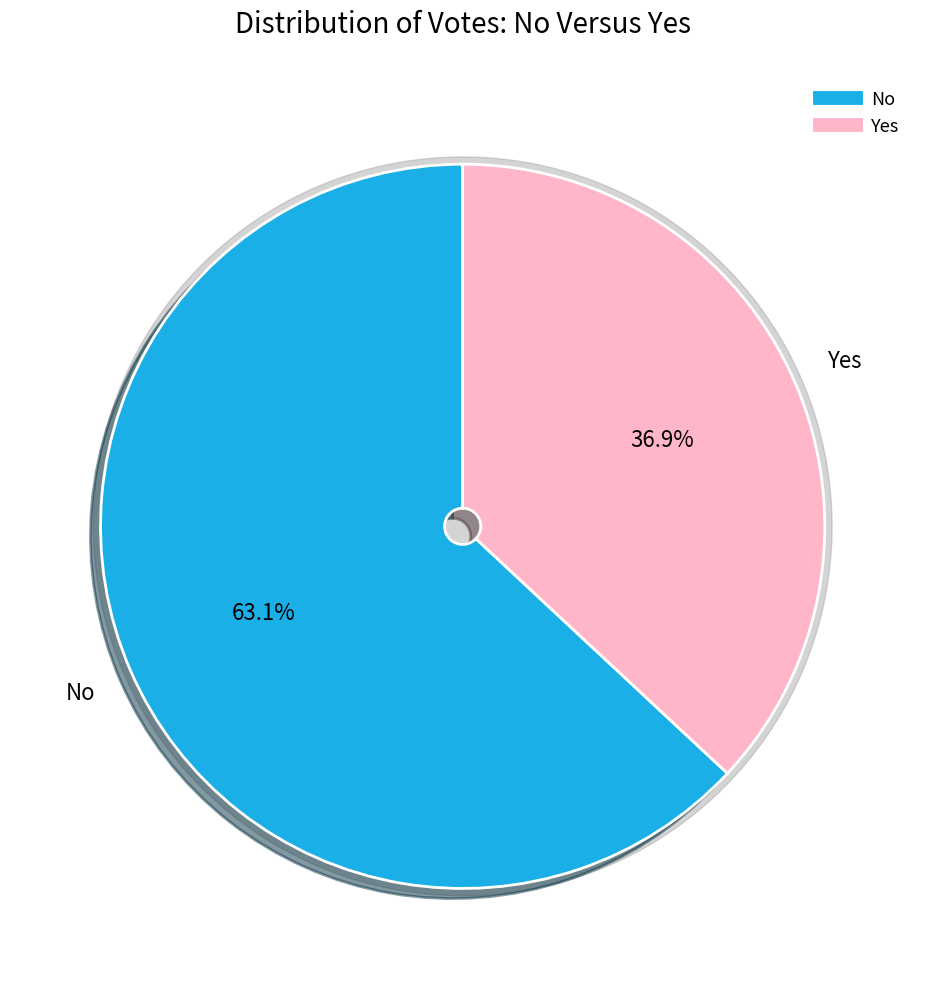

What is the ratio of the value at yes to the value at no?

0.6